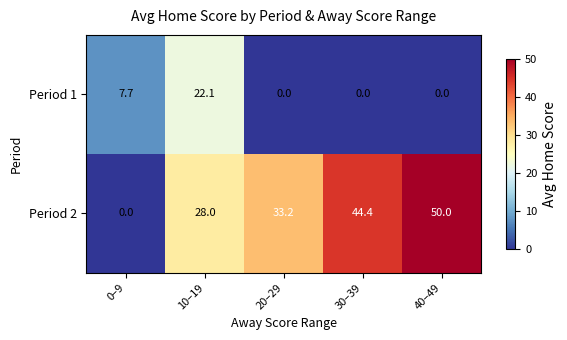

At which label is Period 2 closest to 25?

10–19